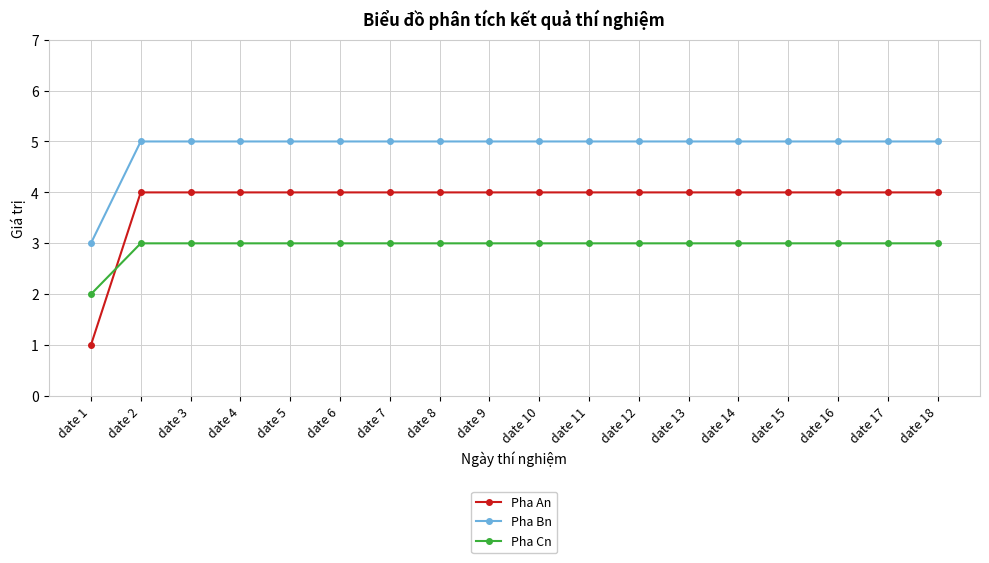

Which series has the largest total across all categories?

Pha Bn